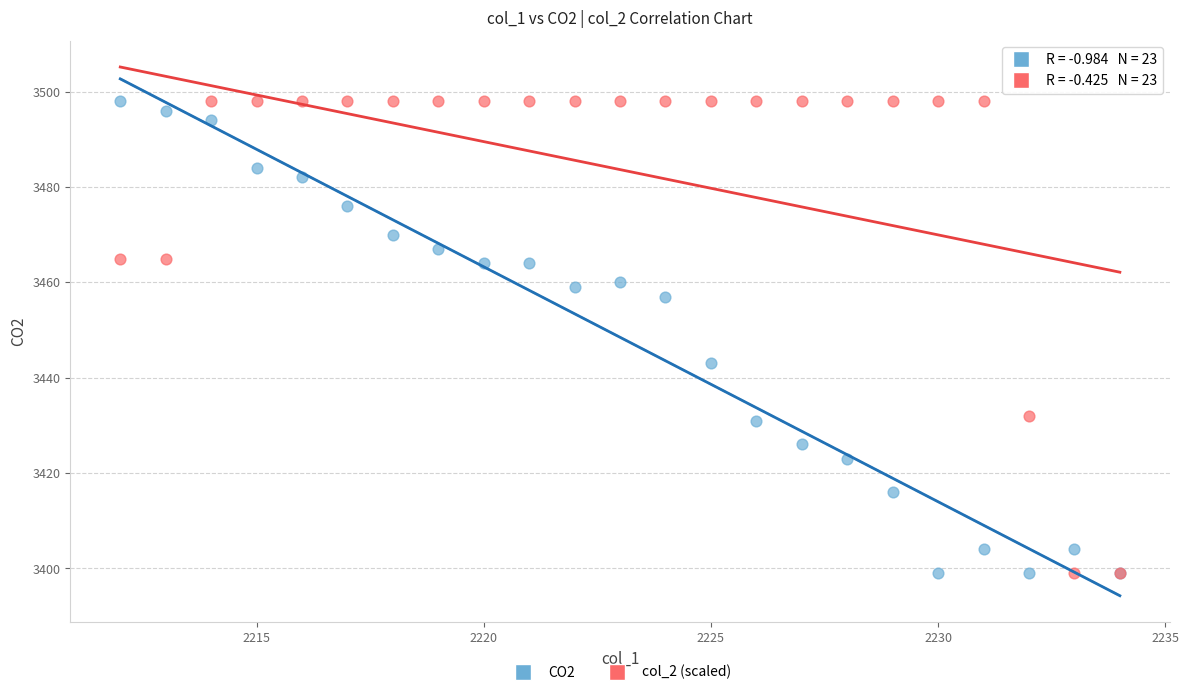

What is the X range (max minus min) for the scatter plot?

22